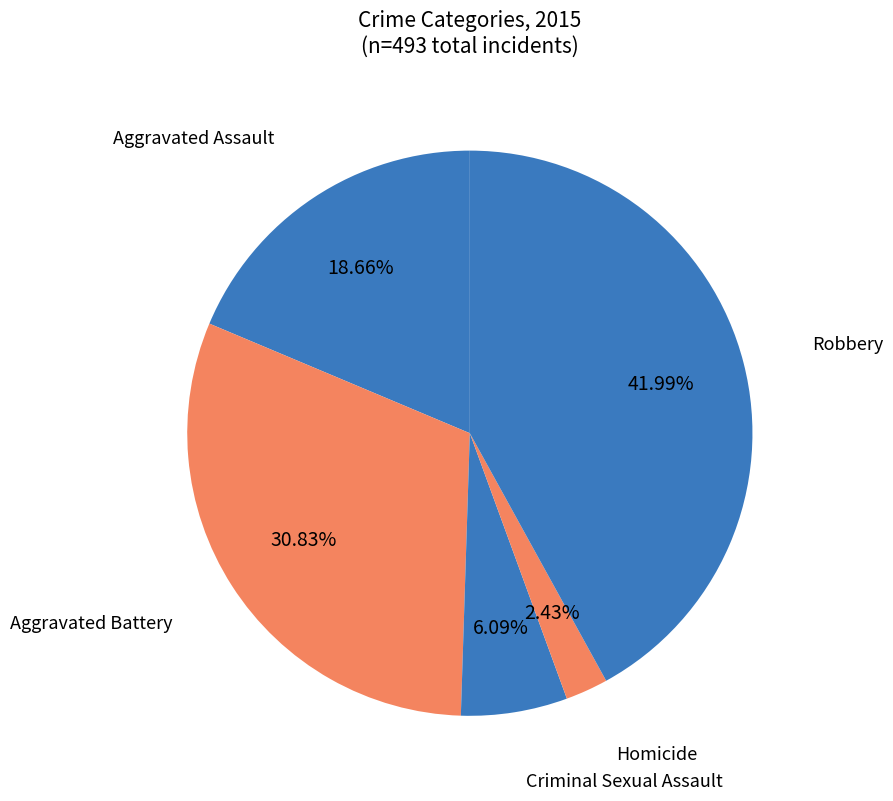

How many slices are in this pie chart?

5